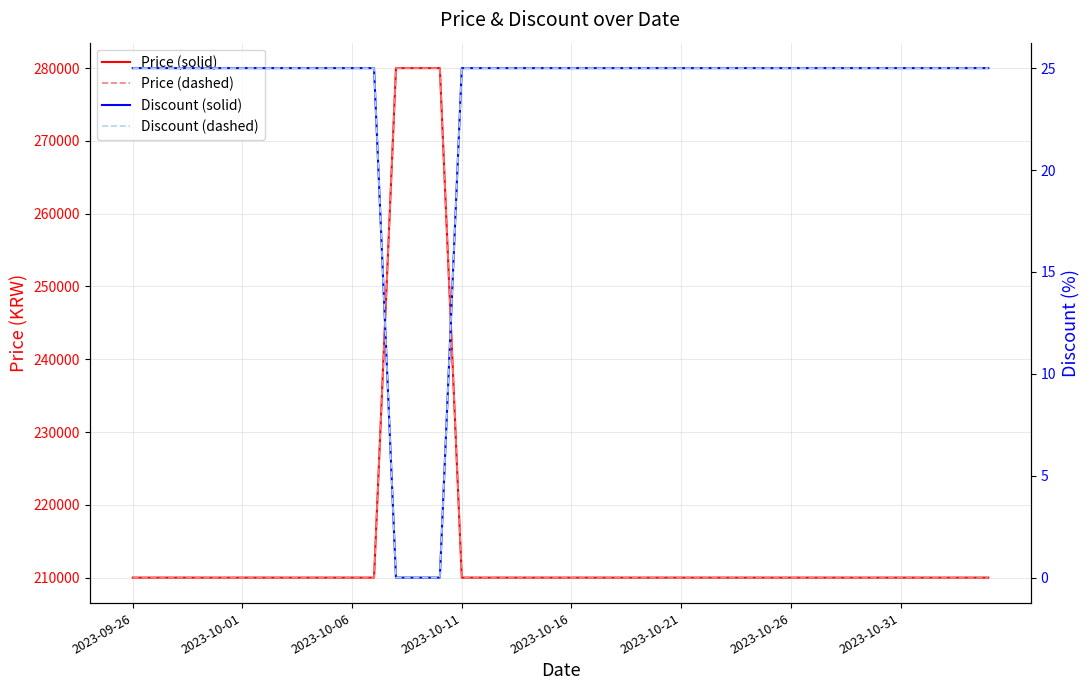

True or false: Discount (dashed) has a value of 25 at 2023-09-26.

True